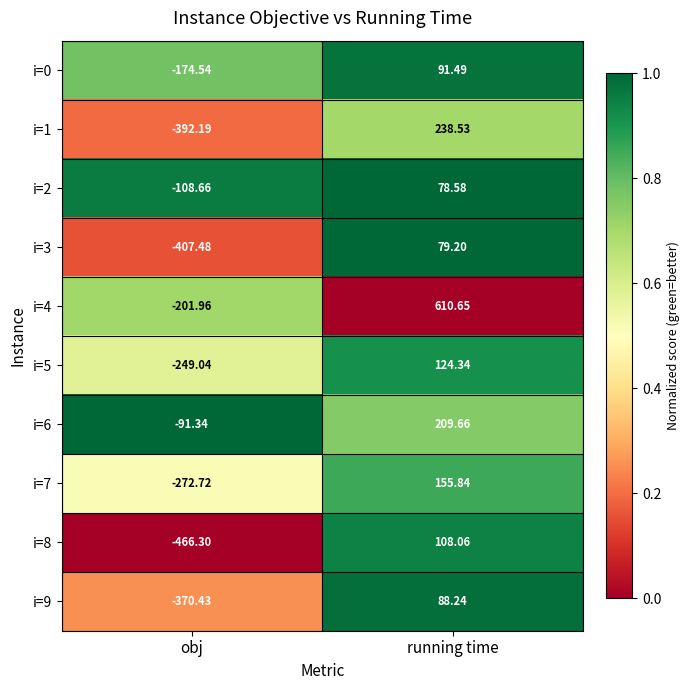

What is the total value across all series at running time?

1784.6